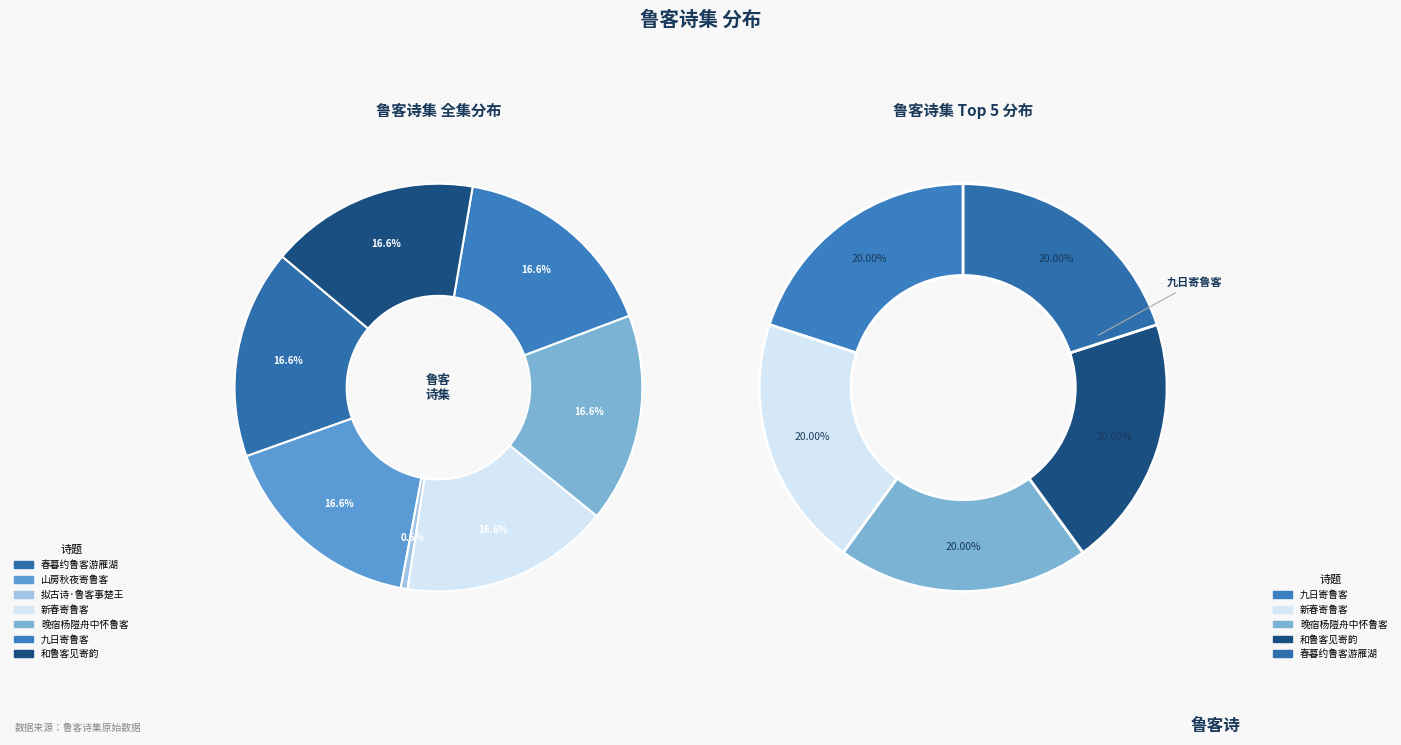

Rank the categories by value from lowest to highest.

拟古诗·鲁客事楚王, 山房秋夜寄鲁客, 春暮约鲁客游雁湖, 和鲁客见寄韵, 晚宿杨隑舟中怀鲁客, 新春寄鲁客, 九日寄鲁客